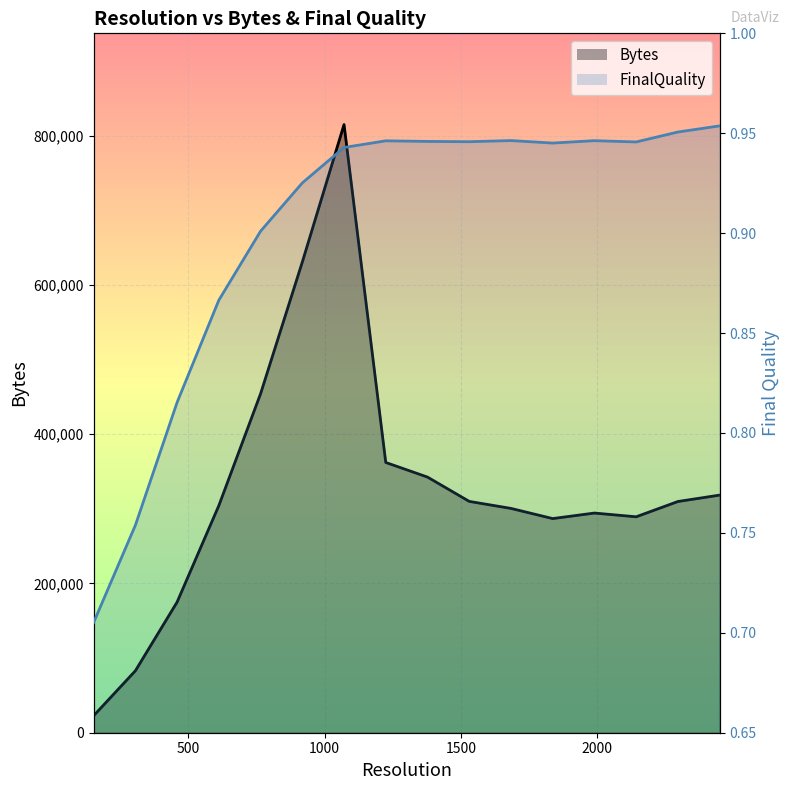

What is the lowest value of the FinalQuality series?

0.7